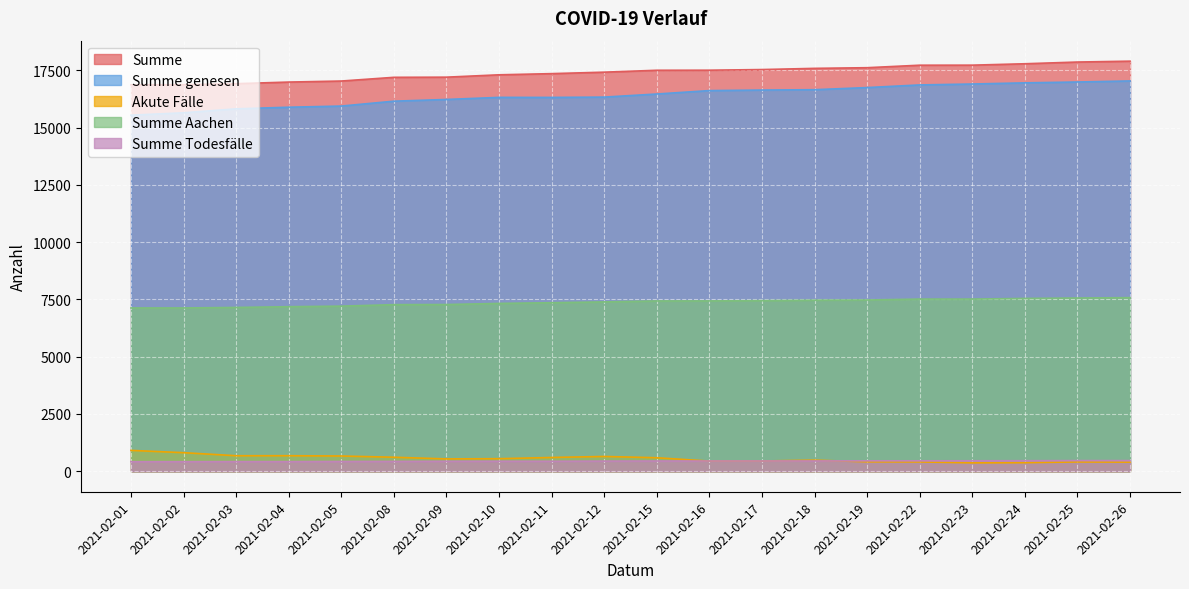

At which category does Akute Fälle reach its first local peak?

2021-02-04